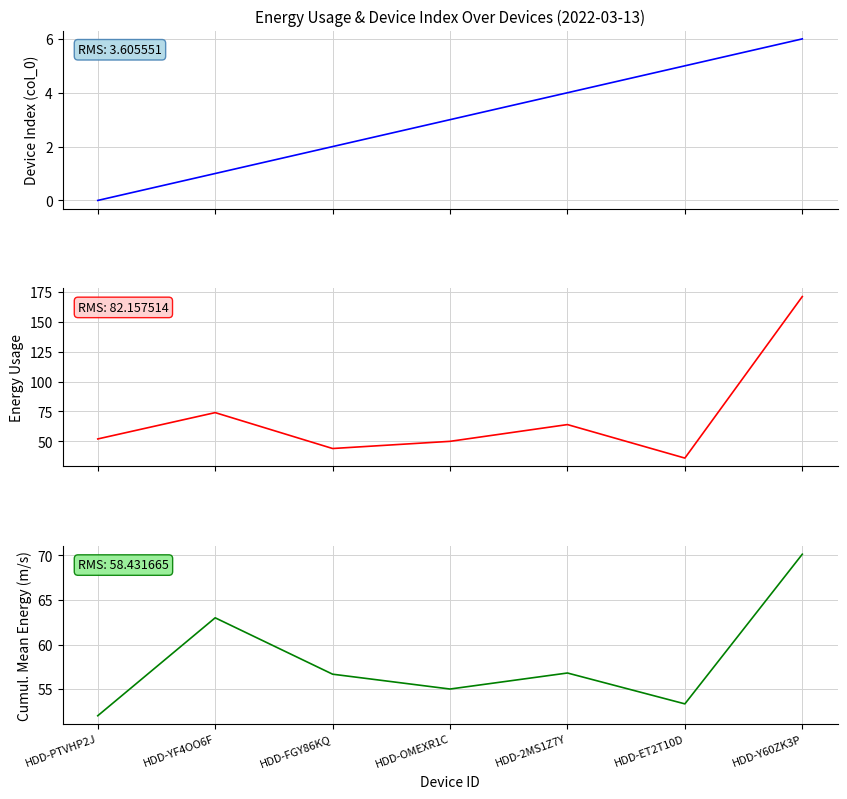

Which label corresponds to the largest value in the chart?

HDD-Y60ZK3P